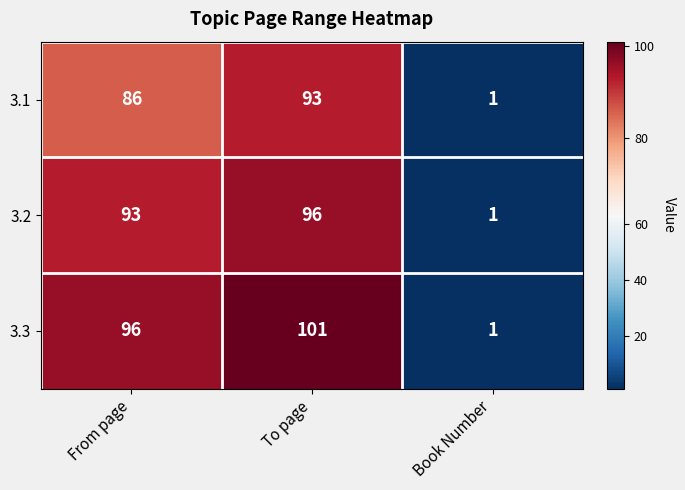

At which category is the sum across all series the highest?

To page